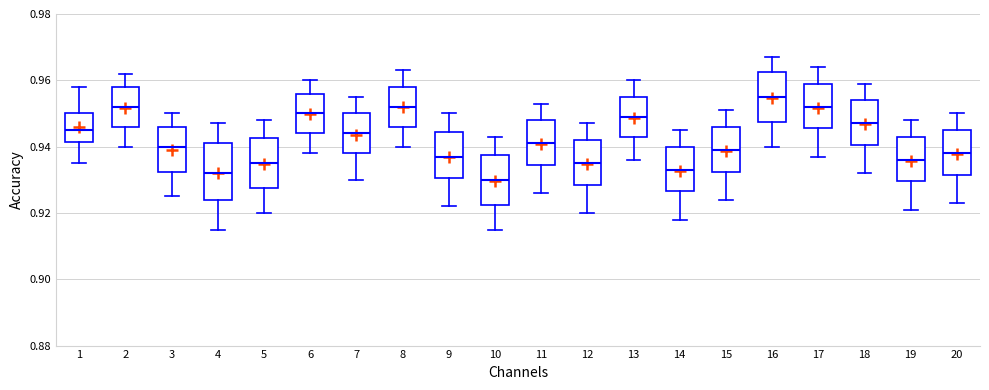

Reading left to right, read every box against the y-axis: the position of its median line, the range the box covers, and the ends of its whiskers. The values are not printed on the chart, so give them approximately, as read against the axis.

1: median 0.946, box 0.942 to 0.950, whiskers 0.936 to 0.958
2: median 0.952, box 0.946 to 0.958, whiskers 0.940 to 0.962
3: median 0.940, box 0.932 to 0.946, whiskers 0.926 to 0.950
4: median 0.932, box 0.924 to 0.942, whiskers 0.916 to 0.948
5: median 0.936, box 0.928 to 0.942, whiskers 0.920 to 0.948
6: median 0.950, box 0.944 to 0.956, whiskers 0.938 to 0.960
7: median 0.944, box 0.938 to 0.950, whiskers 0.930 to 0.956
8: median 0.952, box 0.946 to 0.958, whiskers 0.940 to 0.964
9: median 0.938, box 0.930 to 0.944, whiskers 0.922 to 0.950
10: median 0.930, box 0.922 to 0.938, whiskers 0.916 to 0.944
11: median 0.942, box 0.934 to 0.948, whiskers 0.926 to 0.954
12: median 0.936, box 0.928 to 0.942, whiskers 0.920 to 0.948
13: median 0.950, box 0.944 to 0.956, whiskers 0.936 to 0.960
14: median 0.934, box 0.926 to 0.940, whiskers 0.918 to 0.946
15: median 0.940, box 0.932 to 0.946, whiskers 0.924 to 0.952
16: median 0.956, box 0.948 to 0.962, whiskers 0.940 to 0.968
17: median 0.952, box 0.946 to 0.960, whiskers 0.938 to 0.964
18: median 0.948, box 0.940 to 0.954, whiskers 0.932 to 0.960
19: median 0.936, box 0.930 to 0.944, whiskers 0.922 to 0.948
20: median 0.938, box 0.932 to 0.946, whiskers 0.924 to 0.950